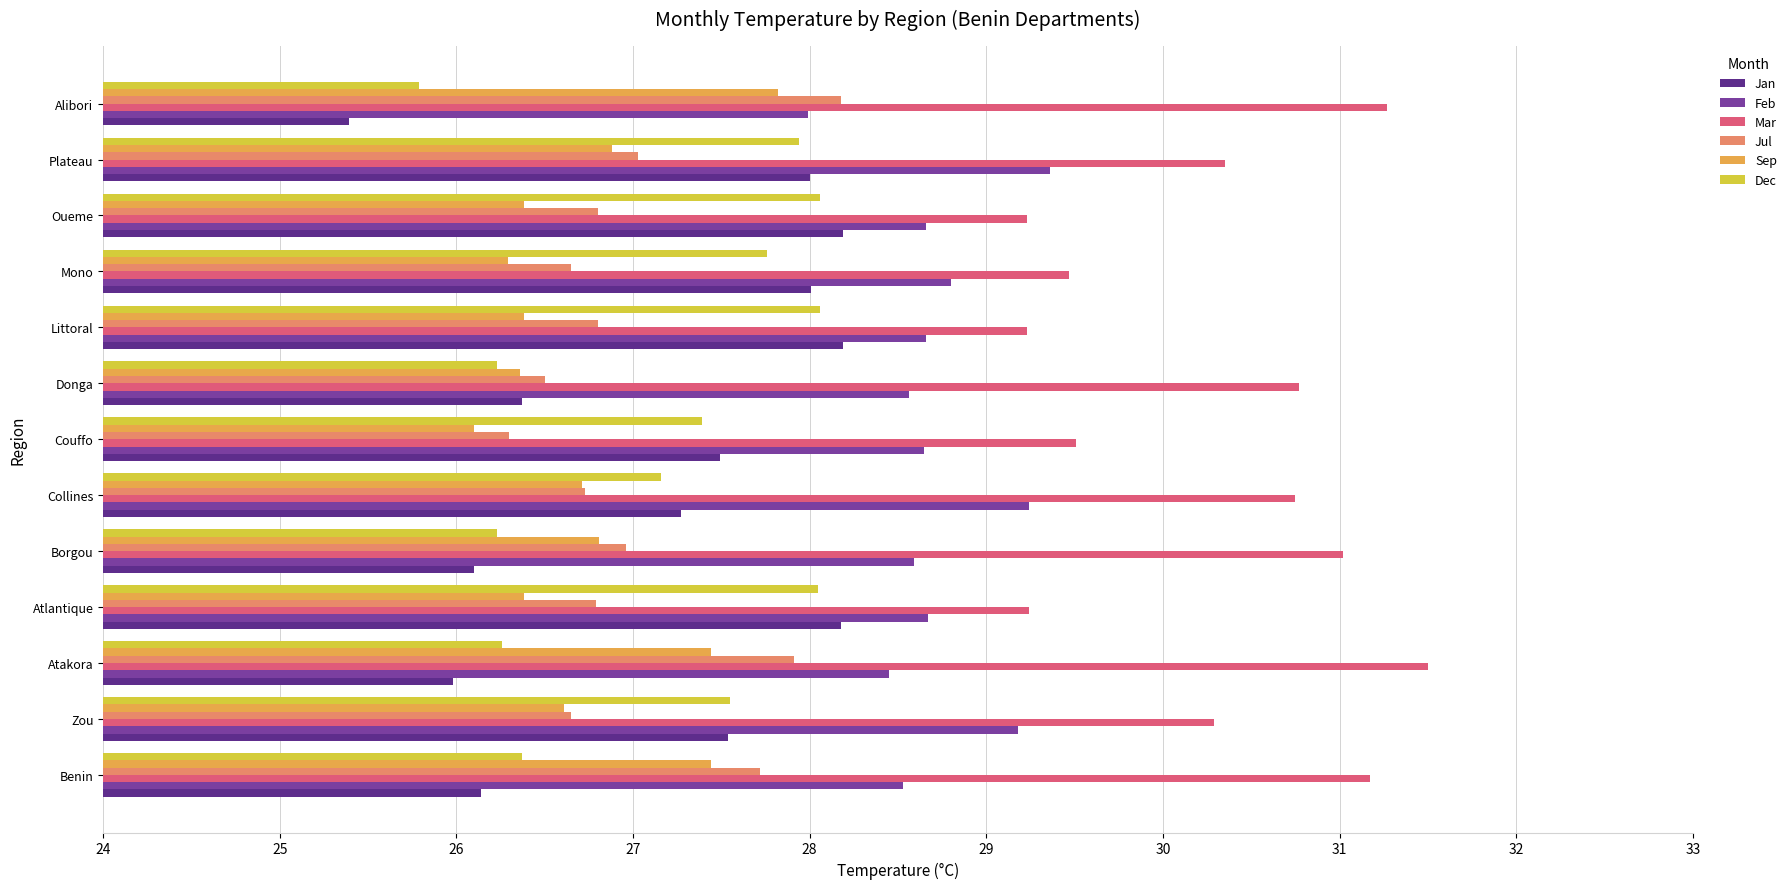

What is the average value of the Jul series?

27.0